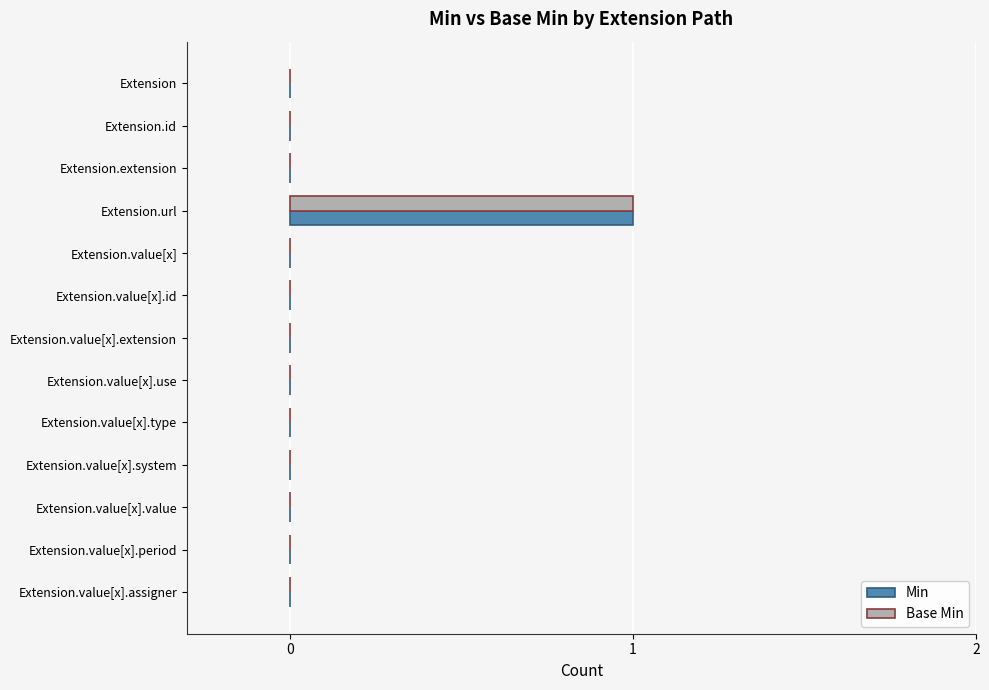

The value of Min at Extension.value[x].extension is -1. True or false?

False